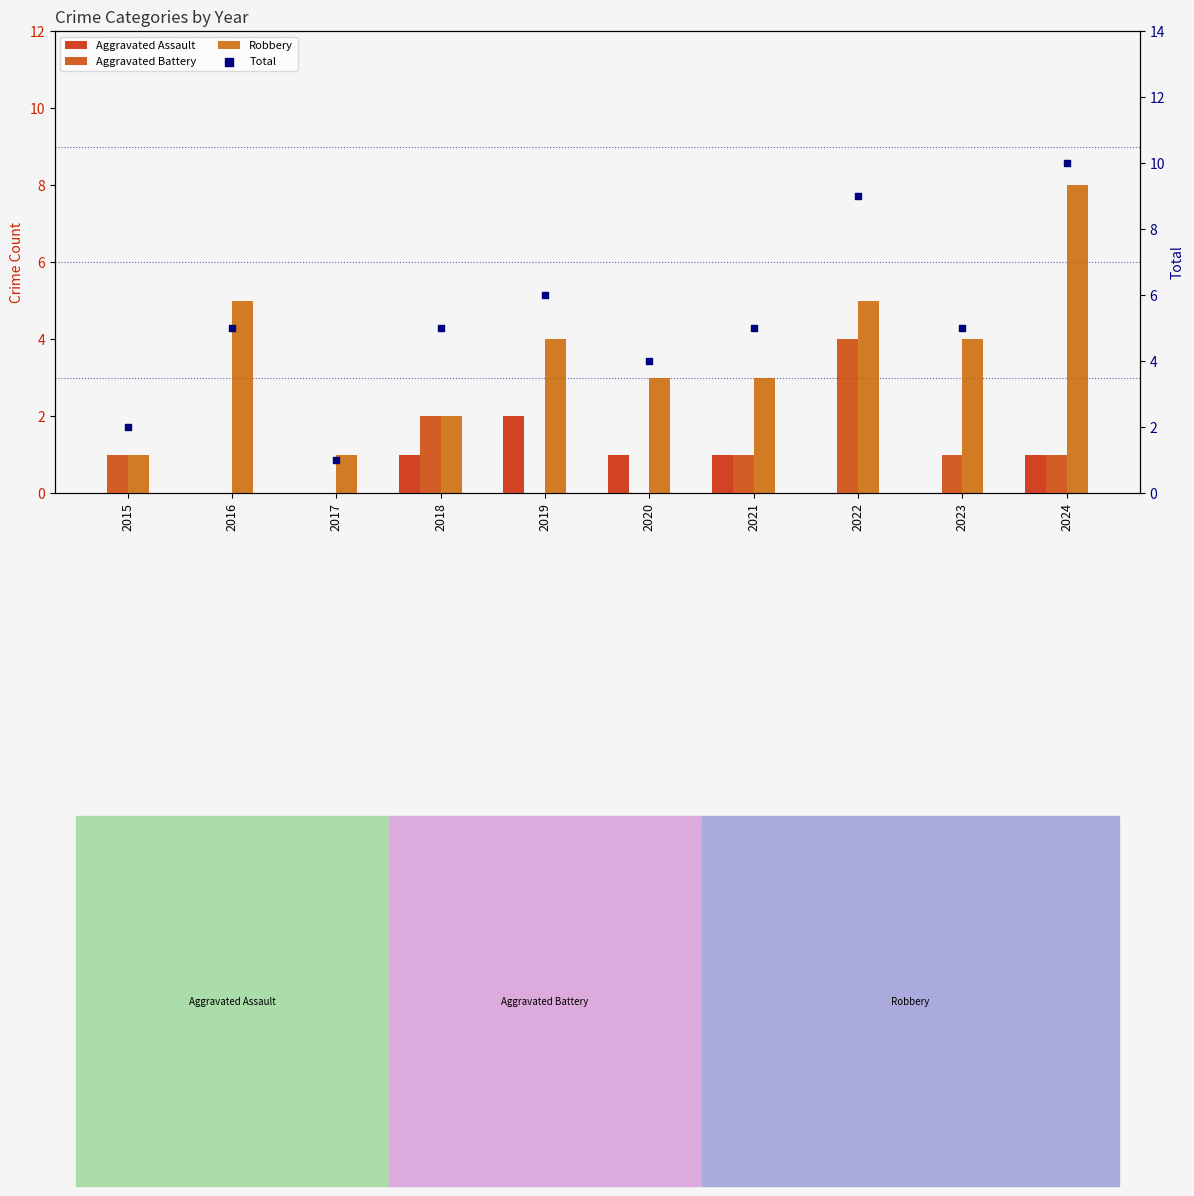

At how many categories does at least one series exceed 2?

8